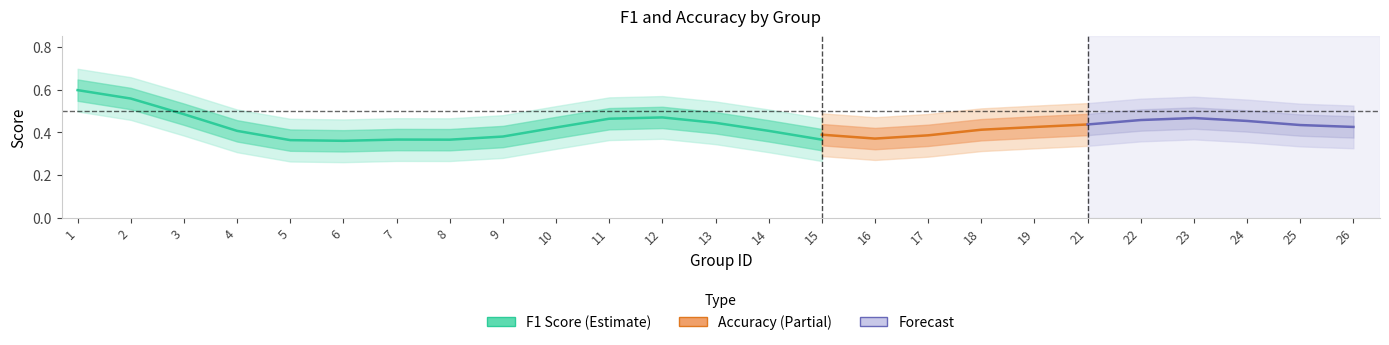

The accuracy series shows 0.9 at 22. True or false?

False